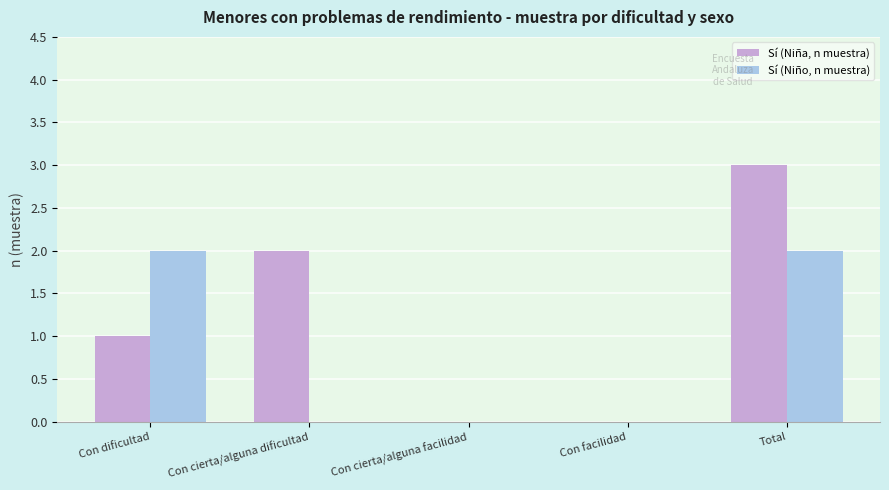

Reading left to right, what are all the values shown in this chart?

Sí (Niña, n muestra): Con dificultad=1	Con cierta/alguna dificultad=2	Con cierta/alguna facilidad=0	Con facilidad=0	Total=3
Sí (Niño, n muestra): Con dificultad=2	Con cierta/alguna dificultad=0	Con cierta/alguna facilidad=0	Con facilidad=0	Total=2